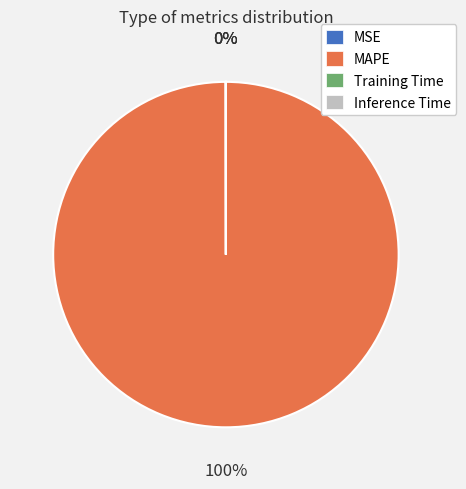

To the nearest percent, what is the average slice percentage?

25%